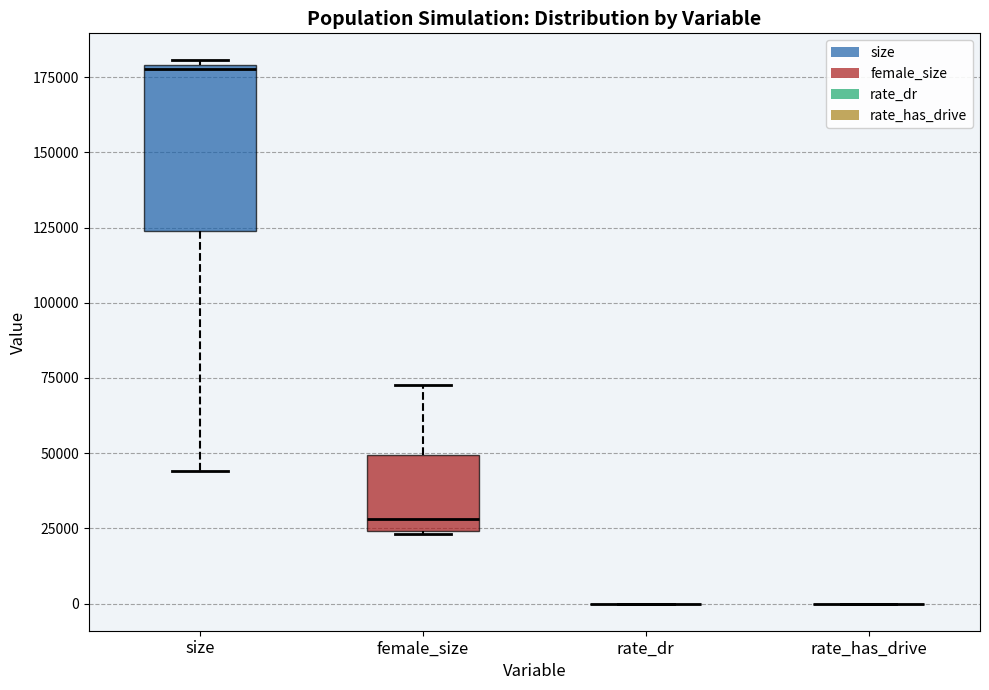

Which box is the tallest, from its lower edge to its upper edge?

size